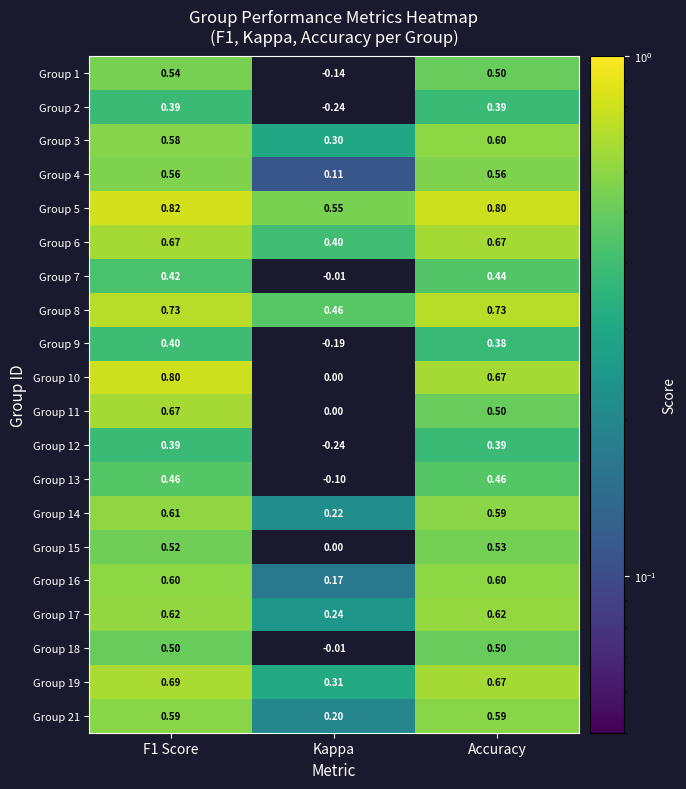

Where is Group 16 nearest to the value 0?

Kappa